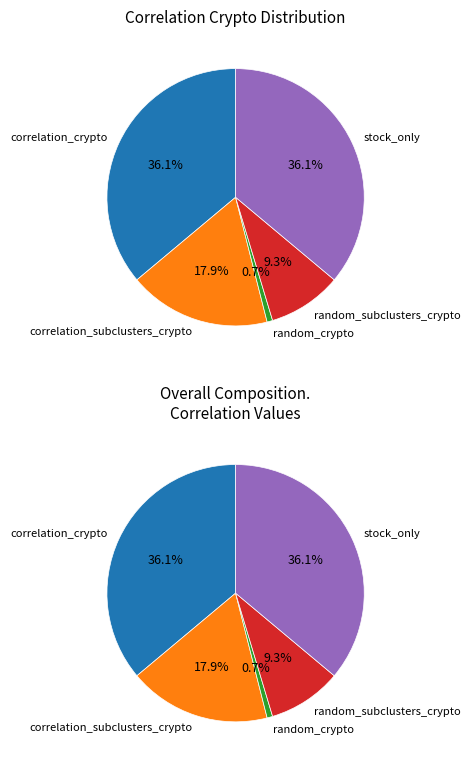

To the nearest percent, what is the combined percentage of correlation_subclusters_crypto and random_crypto?

19%